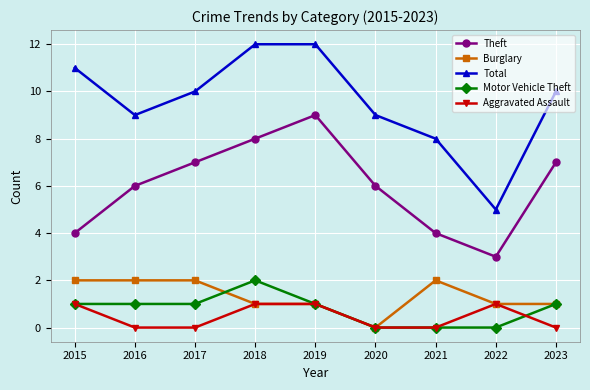

True or false: Motor Vehicle Theft and Total intersect in this chart.

False